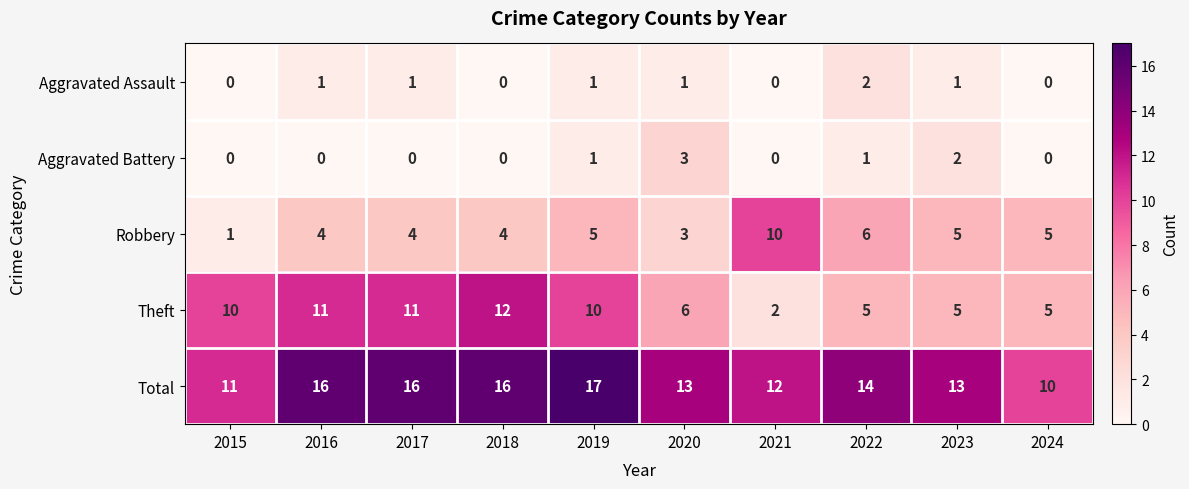

Rank the series at 2016 from highest to lowest value.

Total, Theft, Robbery, Aggravated Assault, Aggravated Battery